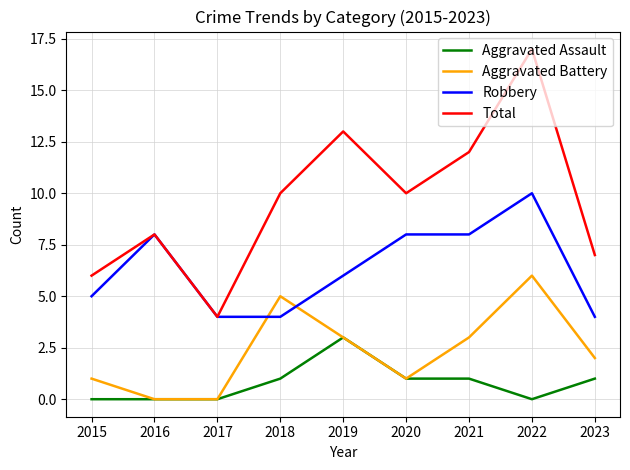

At 2015, list the series in order from largest to smallest.

Total, Robbery, Aggravated Battery, Aggravated Assault